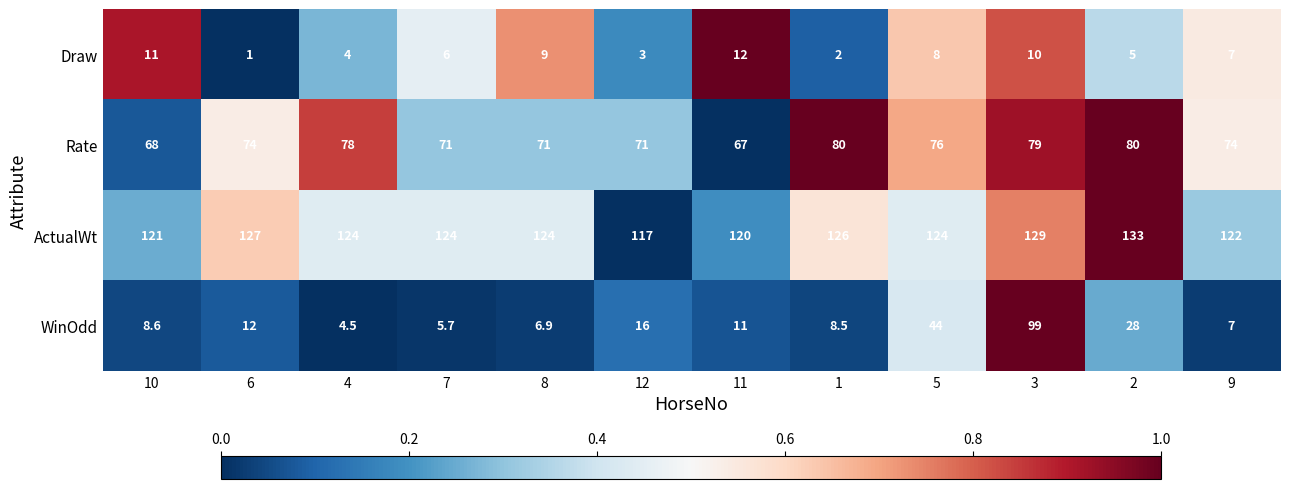

Which label corresponds to the smallest value in the chart?

6